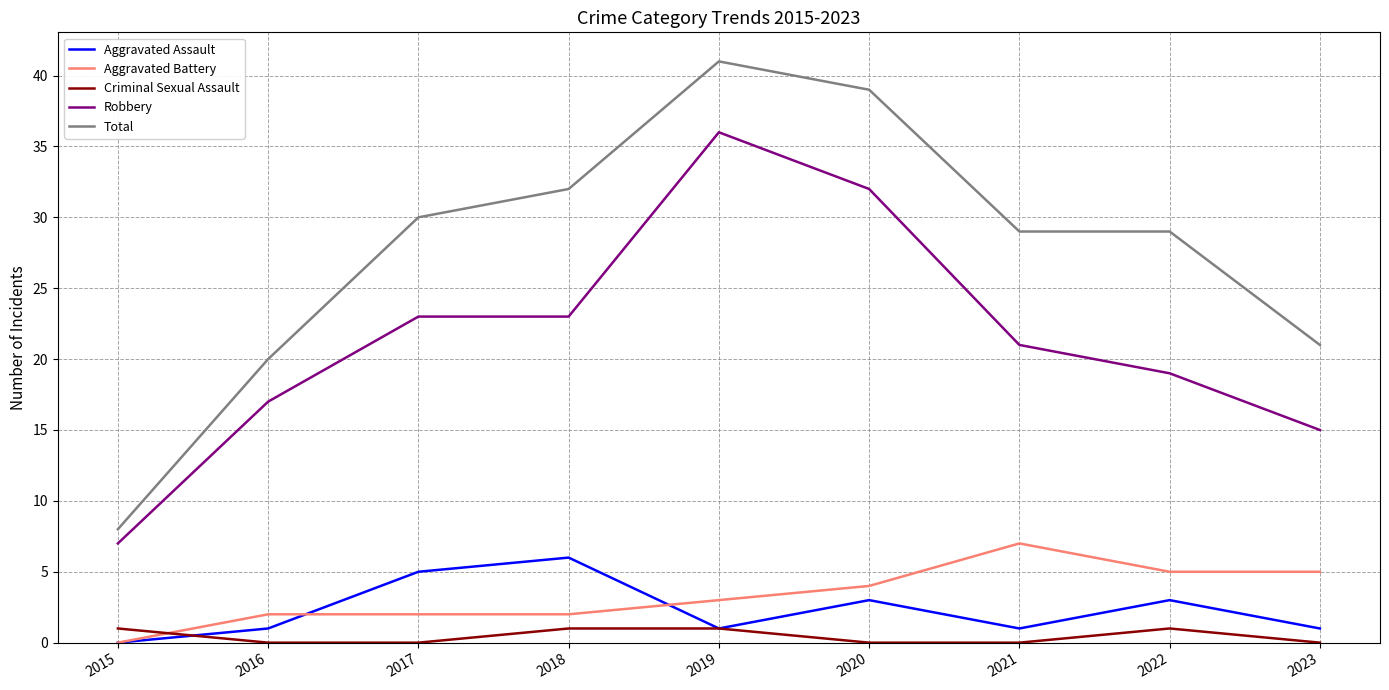

Which series has the widest spread of values?

Total